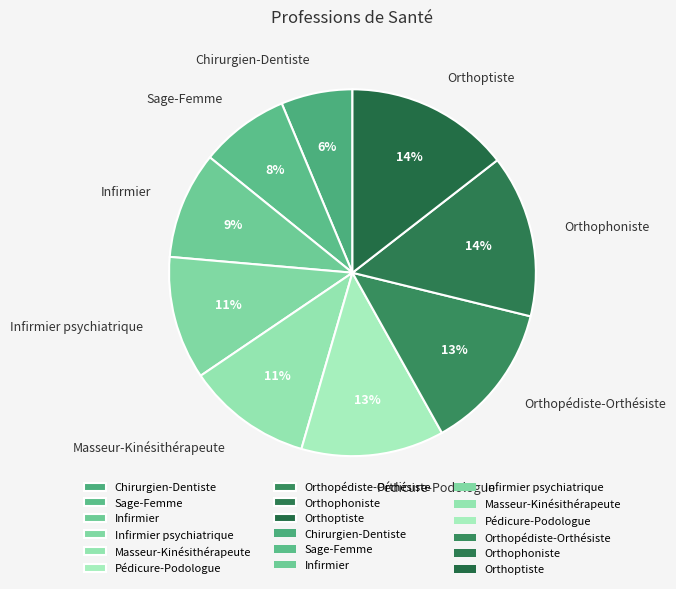

What is the smallest slice in the pie chart?

Chirurgien-Dentiste